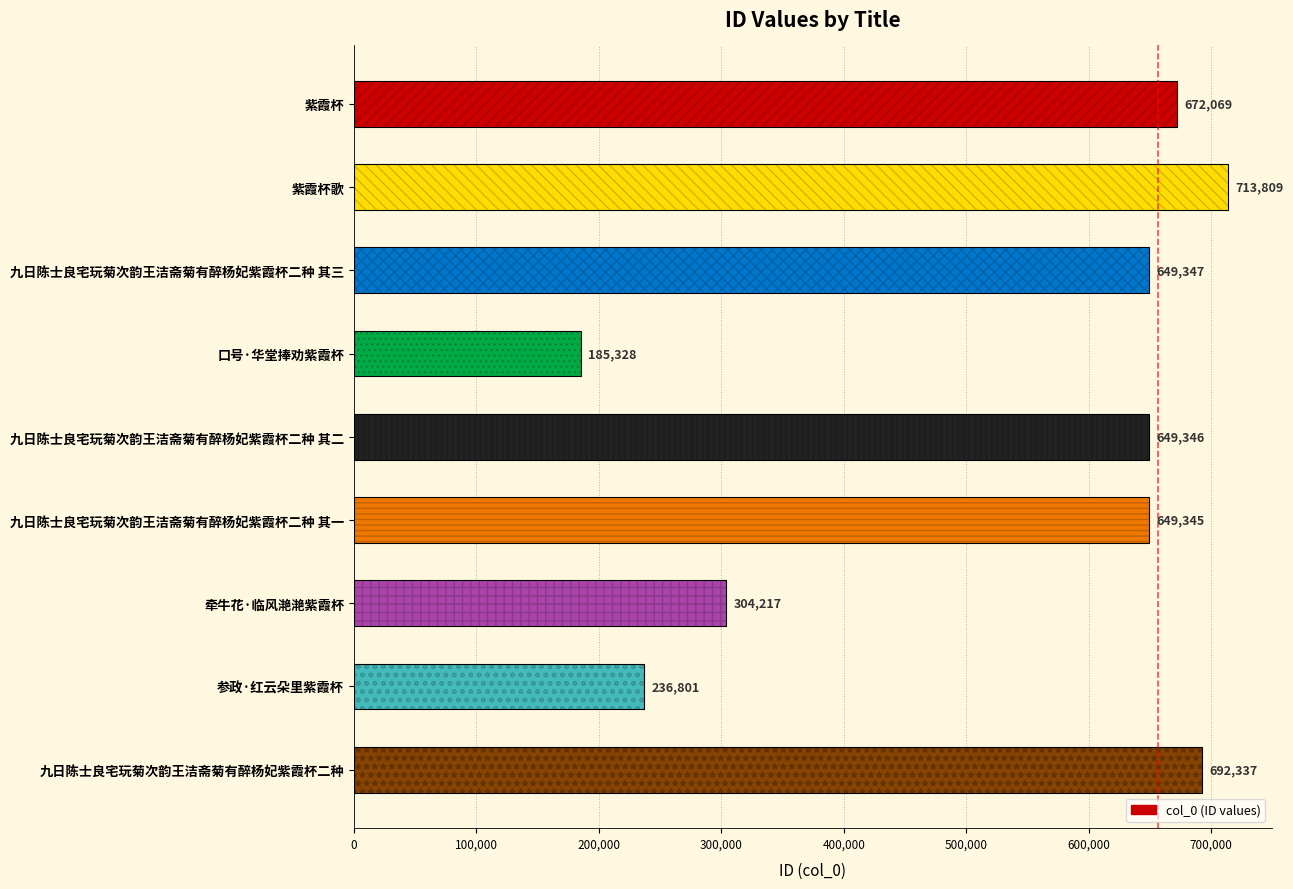

Reading right to left, extract all data points from this chart.

692337	236801	304217	649345	649346	185328	649347	713809	672069